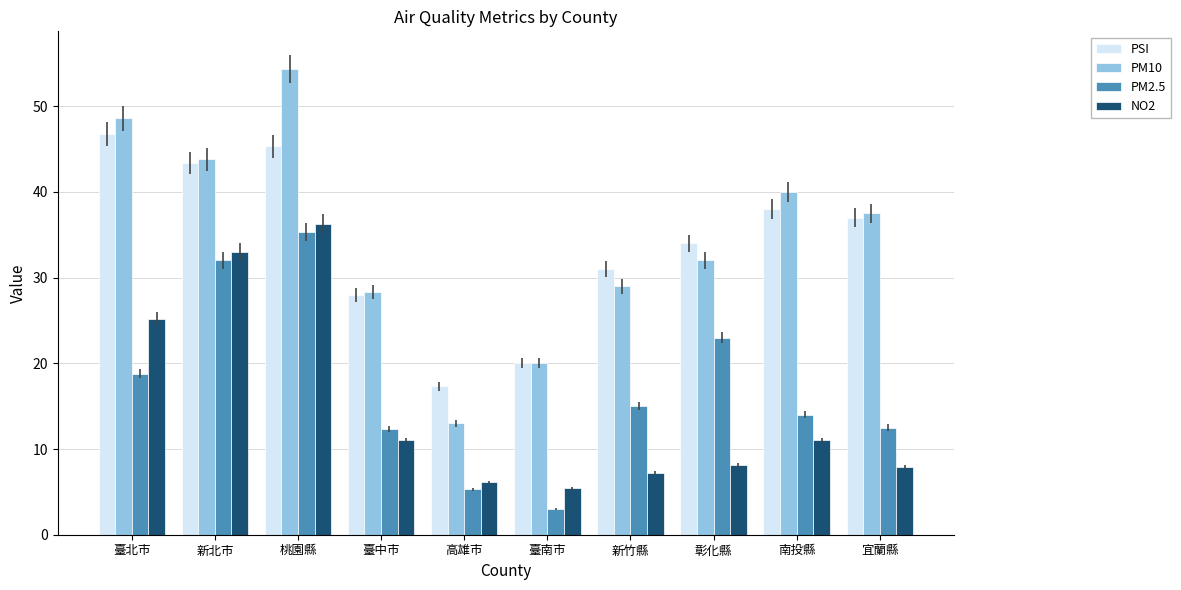

What is the difference between the second highest and second lowest values in the PM2.5 series?

26.7